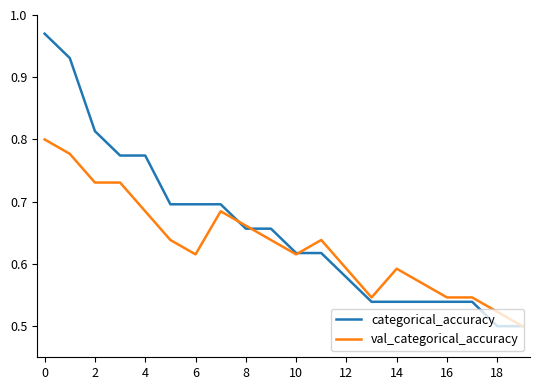

List the series in order of their overall mean, highest first.

categorical_accuracy, val_categorical_accuracy